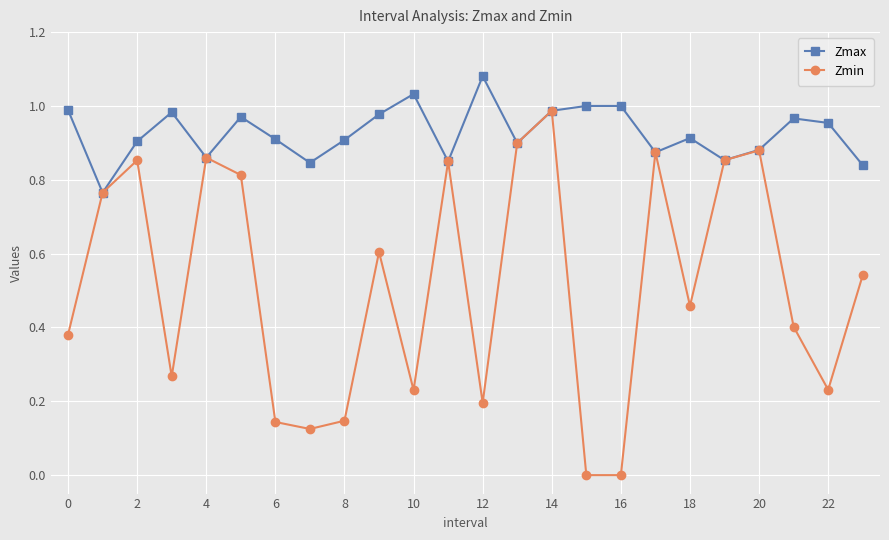

Which series has the largest range (max minus min)?

Zmin